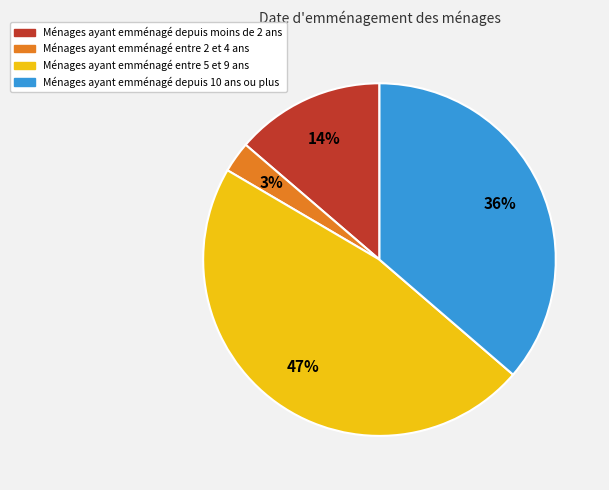

How many segments does this pie chart have?

4